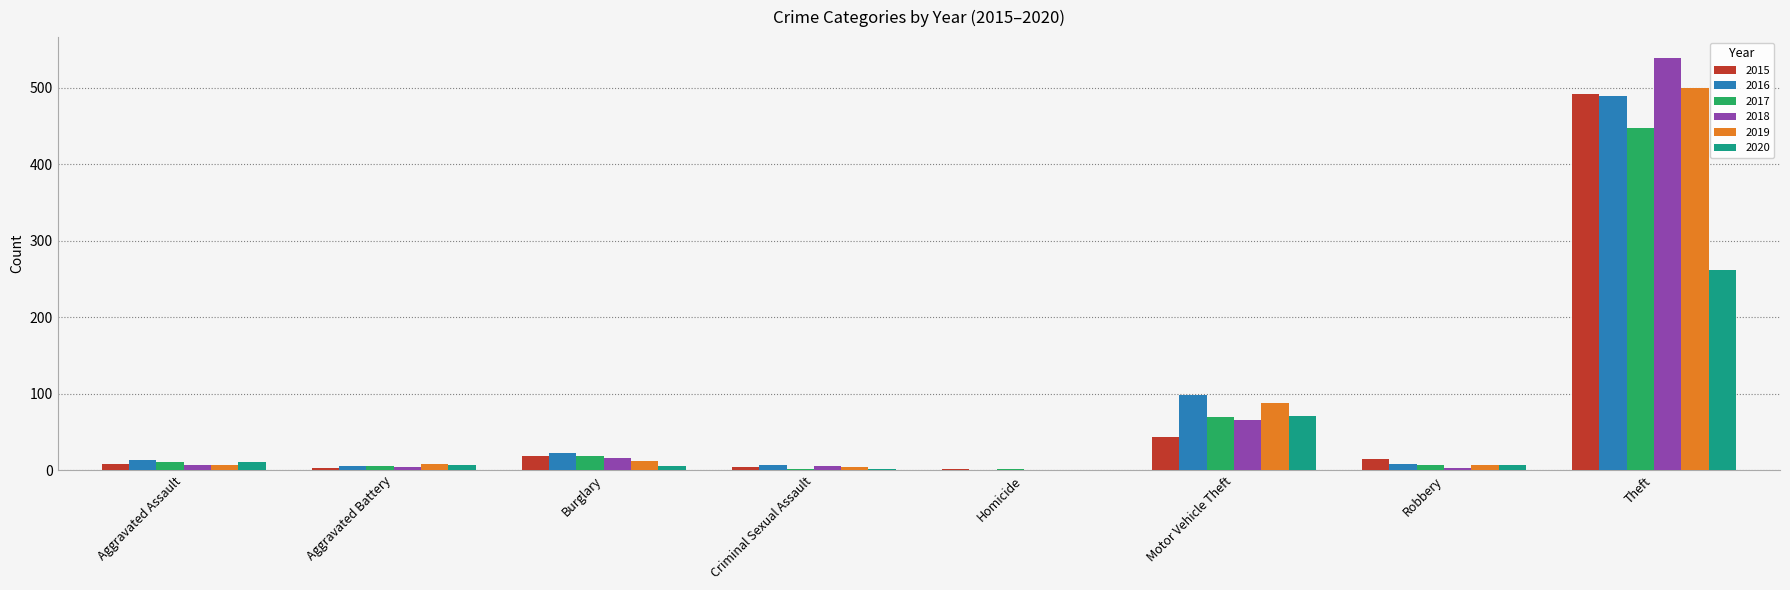

What is the approximate value of 2015 at Aggravated Assault?

8